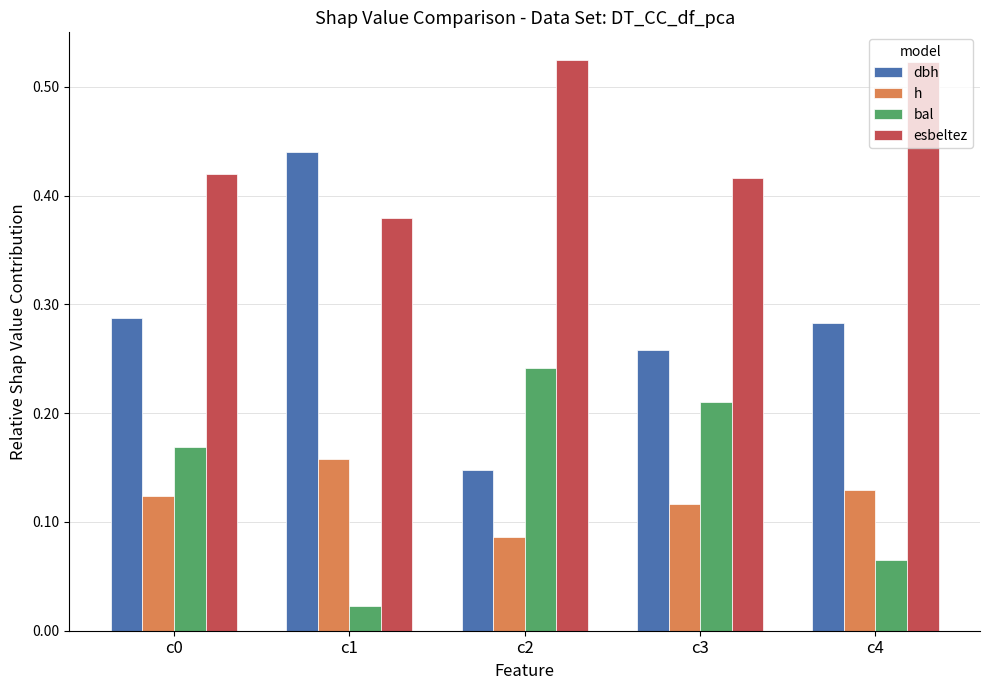

The value of h at c4 is 0.2. True or false?

False